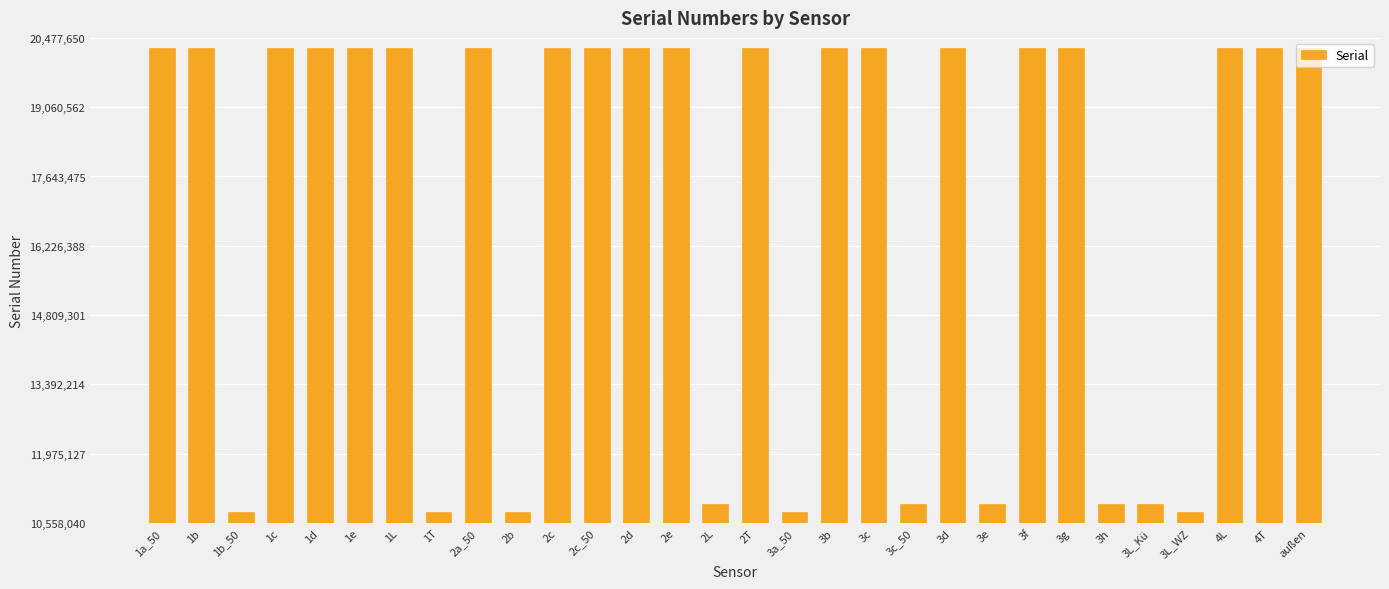

What is the label of the 6th bar from the left?

1e